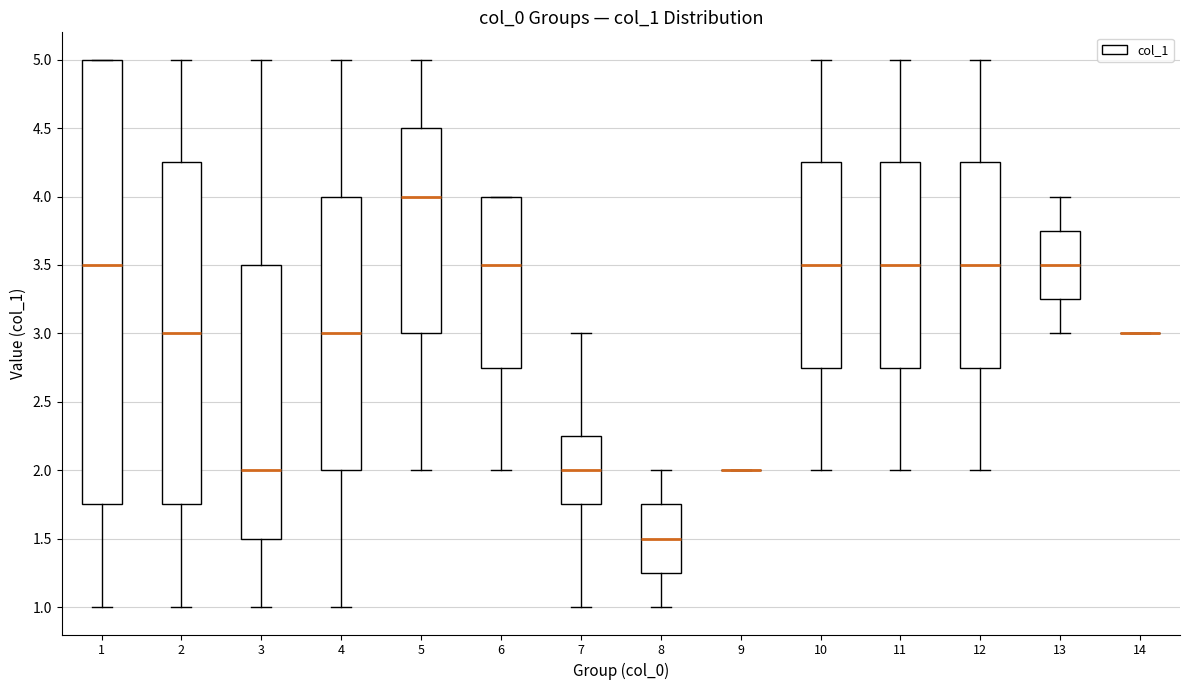

Reading left to right, transcribe this box plot: for each box, give where its median line is, the range the box spans, and where its two whiskers end, as read against the y-axis. The values are not printed on the chart, so give them approximately, as read against the axis.

1: median 3.50, box 1.75 to 5.00, whiskers 1.00 to 5.00
2: median 3.00, box 1.75 to 4.25, whiskers 1.00 to 5.00
3: median 2.00, box 1.50 to 3.50, whiskers 1.00 to 5.00
4: median 3.00, box 2.00 to 4.00, whiskers 1.00 to 5.00
5: median 4.00, box 3.00 to 4.50, whiskers 2.00 to 5.00
6: median 3.50, box 2.75 to 4.00, whiskers 2.00 to 4.00
7: median 2.00, box 1.75 to 2.25, whiskers 1.00 to 3.00
8: median 1.50, box 1.25 to 1.75, whiskers 1.00 to 2.00
9: box collapsed to a line at 2.00, whiskers 2.00 to 2.00
10: median 3.50, box 2.75 to 4.25, whiskers 2.00 to 5.00
11: median 3.50, box 2.75 to 4.25, whiskers 2.00 to 5.00
12: median 3.50, box 2.75 to 4.25, whiskers 2.00 to 5.00
13: median 3.50, box 3.25 to 3.75, whiskers 3.00 to 4.00
14: box collapsed to a line at 3.00, whiskers 3.00 to 3.00